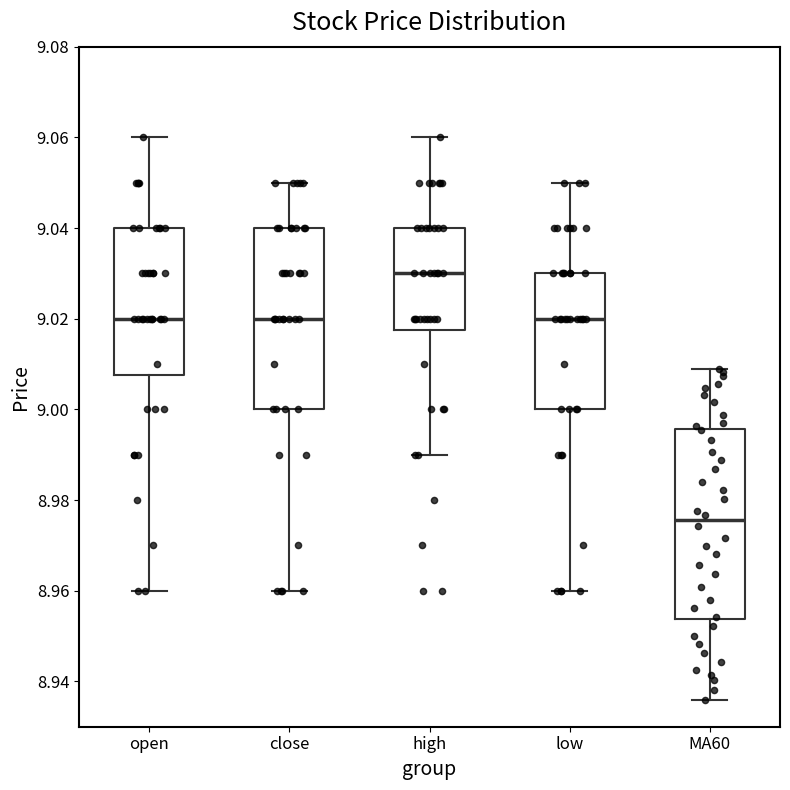

Reading left to right, read every box against the y-axis: the position of its median line, the range the box covers, and the ends of its whiskers. The values are not printed on the chart, so give them approximately, as read against the axis.

open: median 9.020, box 9.008 to 9.040, whiskers 8.960 to 9.060
close: median 9.020, box 9.000 to 9.040, whiskers 8.960 to 9.050
high: median 9.030, box 9.018 to 9.040, whiskers 8.990 to 9.060
low: median 9.020, box 9.000 to 9.030, whiskers 8.960 to 9.050
MA60: median 8.976, box 8.954 to 8.996, whiskers 8.936 to 9.010